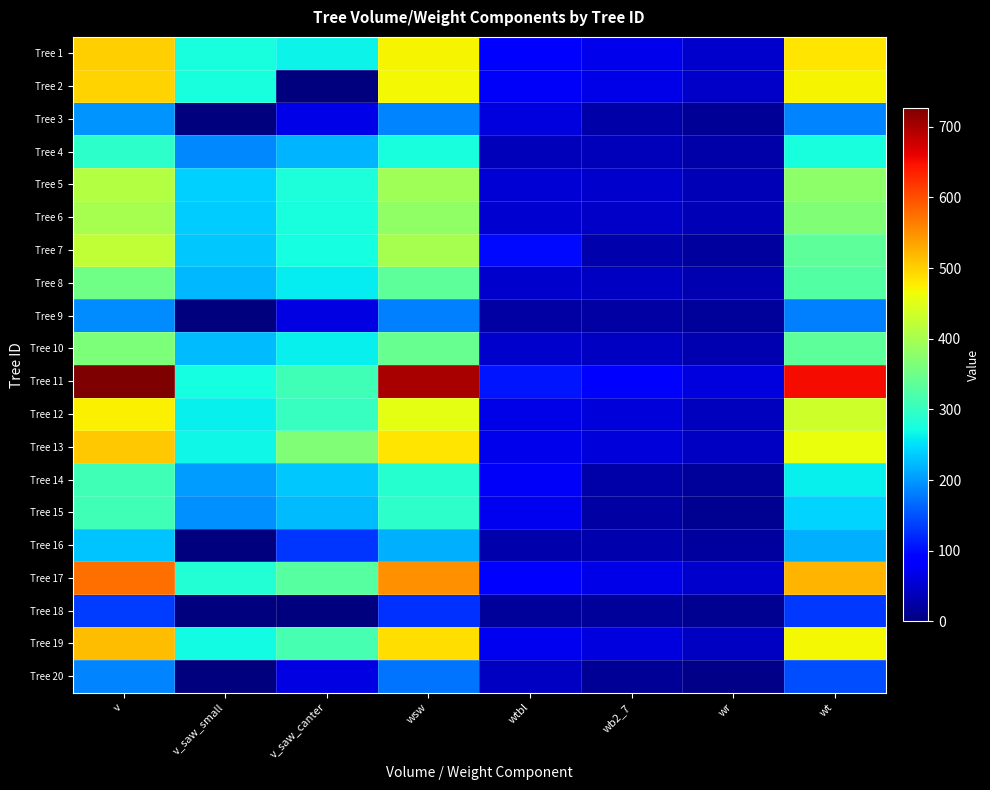

What is the total value across all series at wr?

628.1